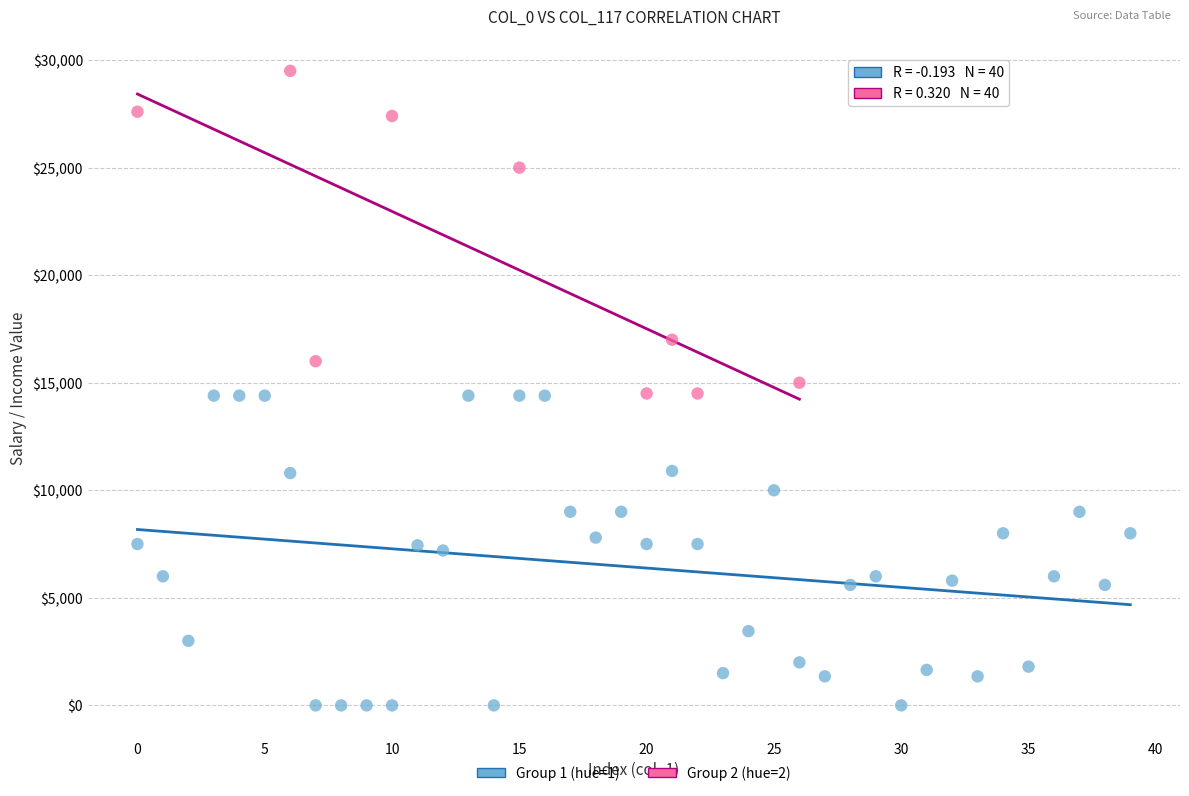

Which series reaches the maximum Y coordinate?

Group 2 (hue=2)